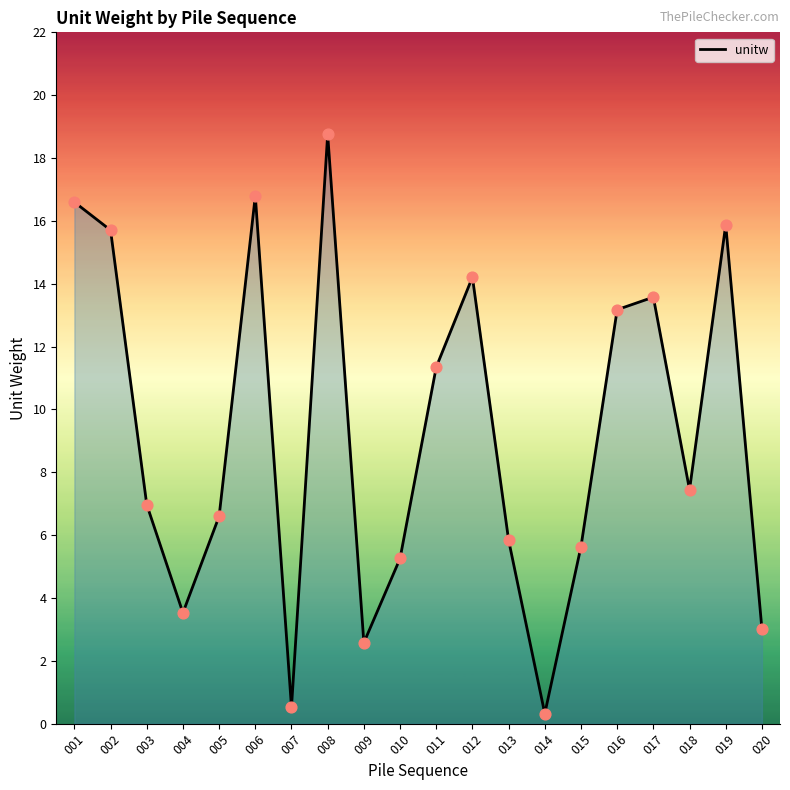

Approximately how many times larger is the value at 013 compared to 019?

0.4